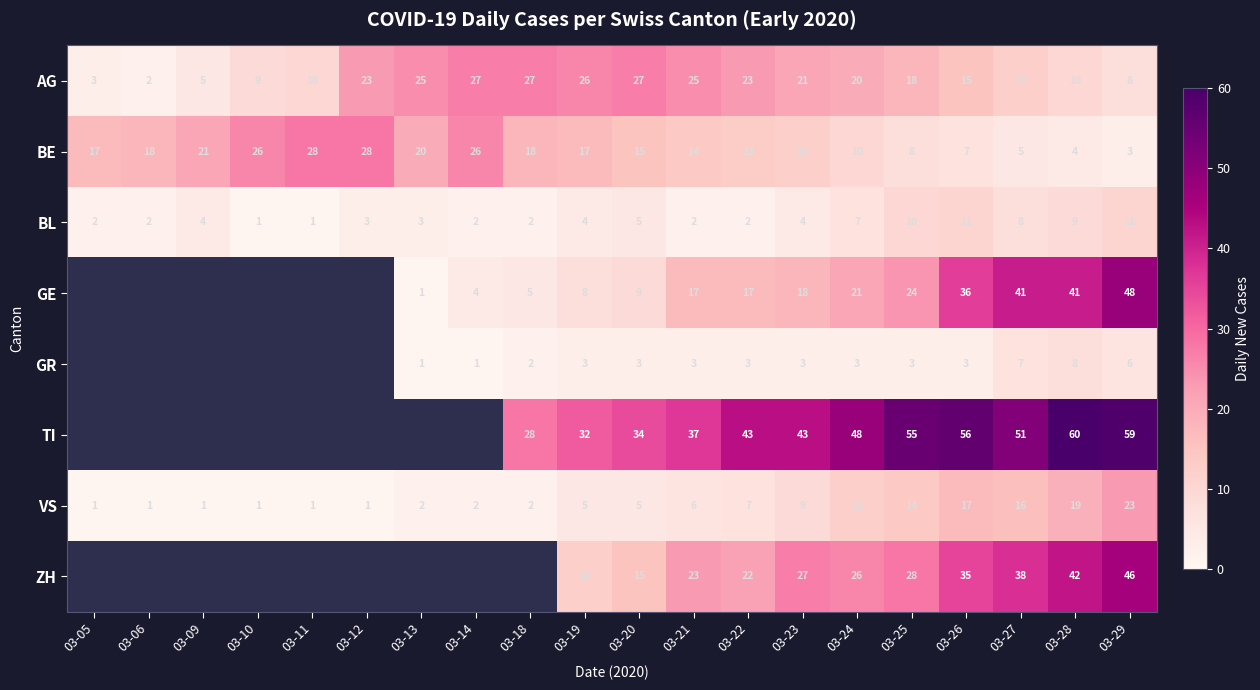

What is the total value across all series at 03-21?

127